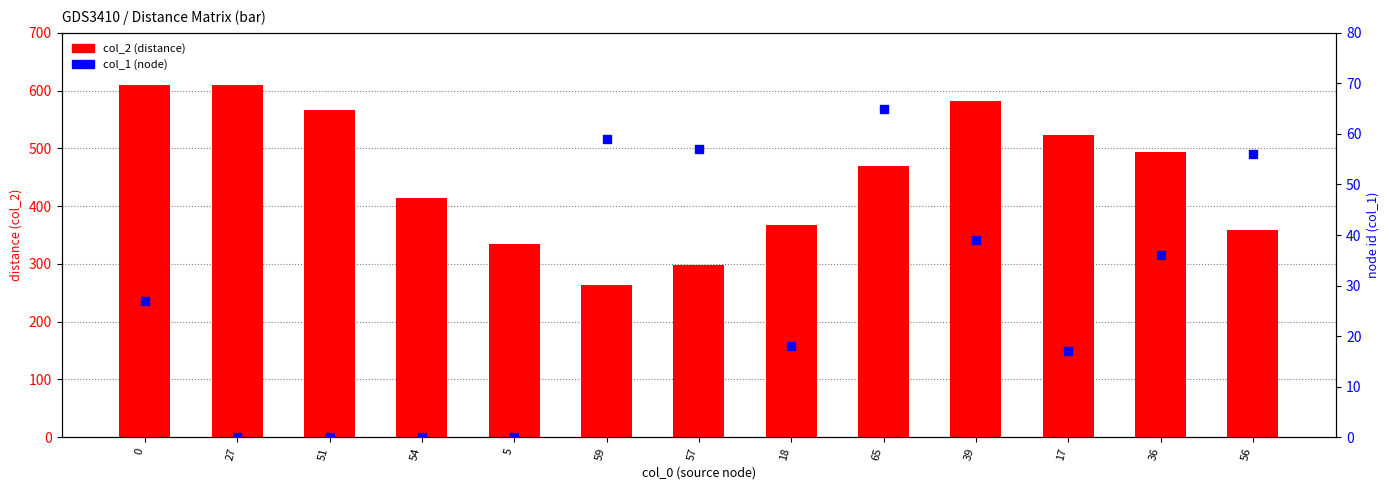

At how many categories does at least one series exceed 578?

3